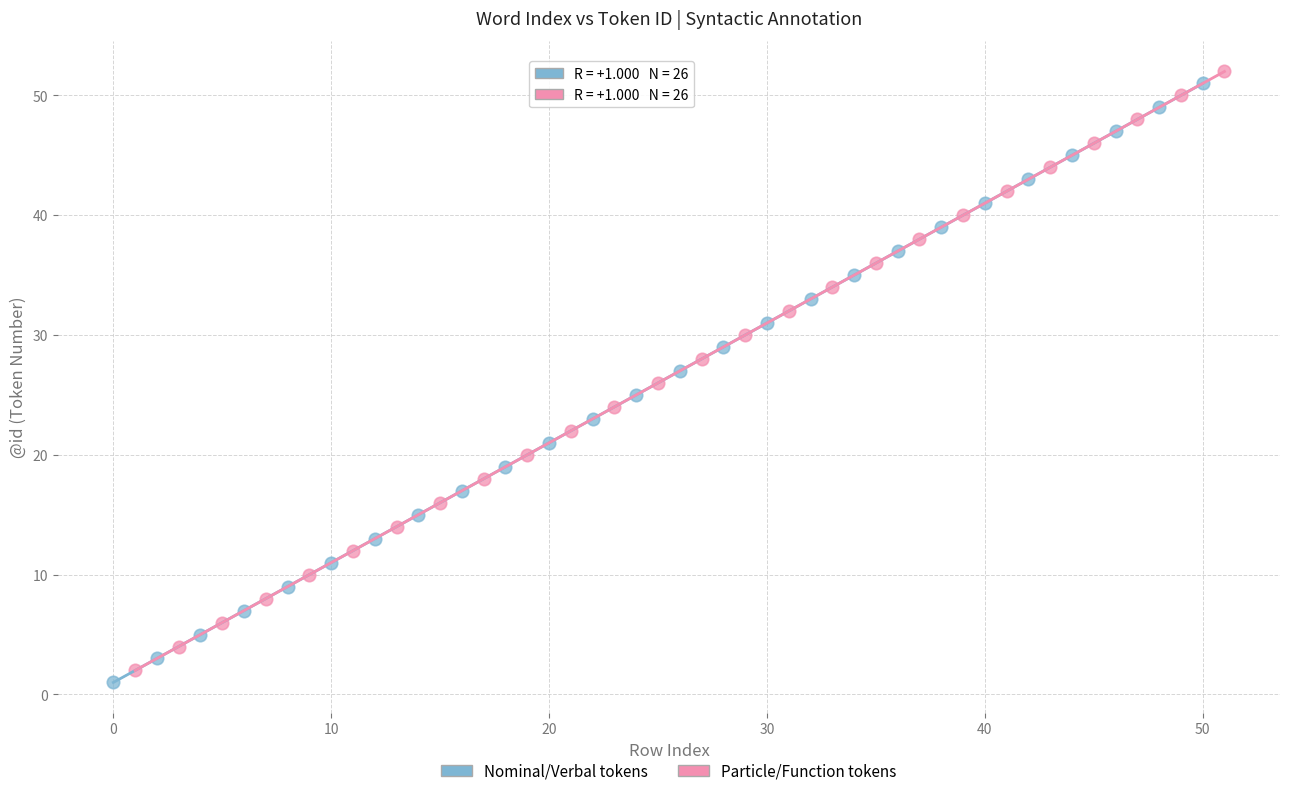

Which series contains the lowest Y value?

Nominal/Verbal tokens